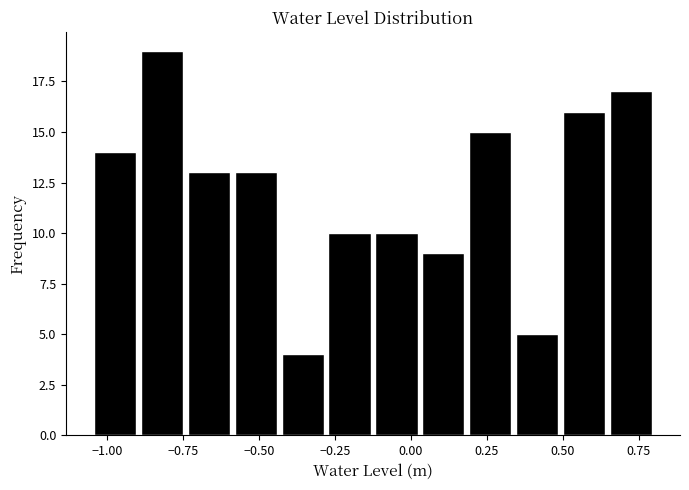

Around what value on the x-axis is the tallest bar? Give the approximate position of its centre, as read against the axis.

-0.80